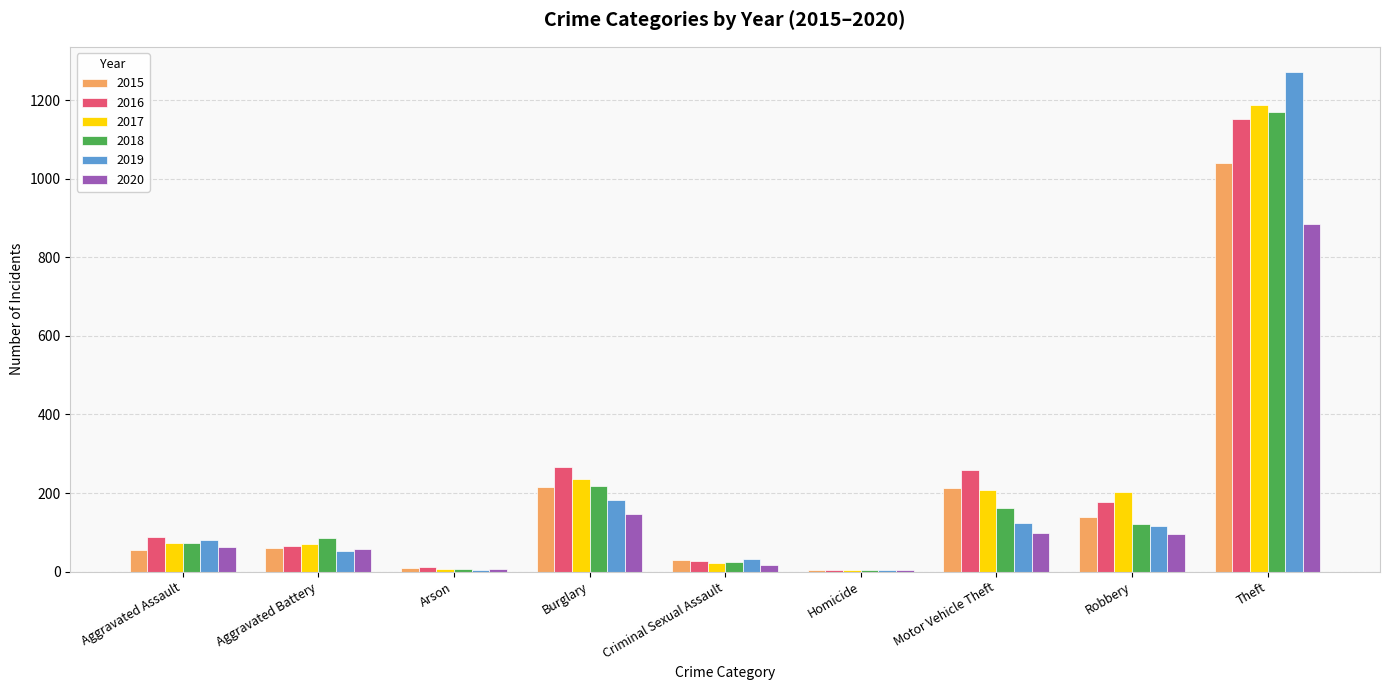

Is it true that 2018 equals 310 at Burglary?

False